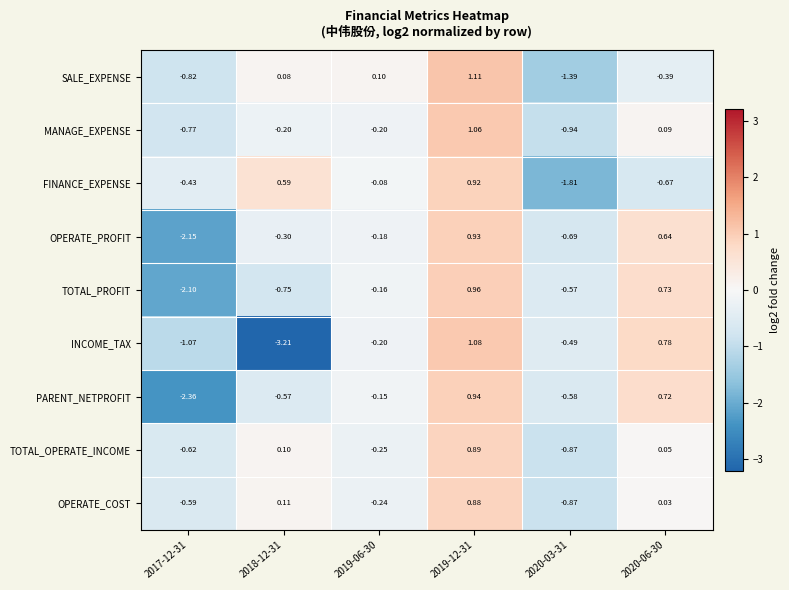

Which series has the largest total across all categories?

OPERATE_COST